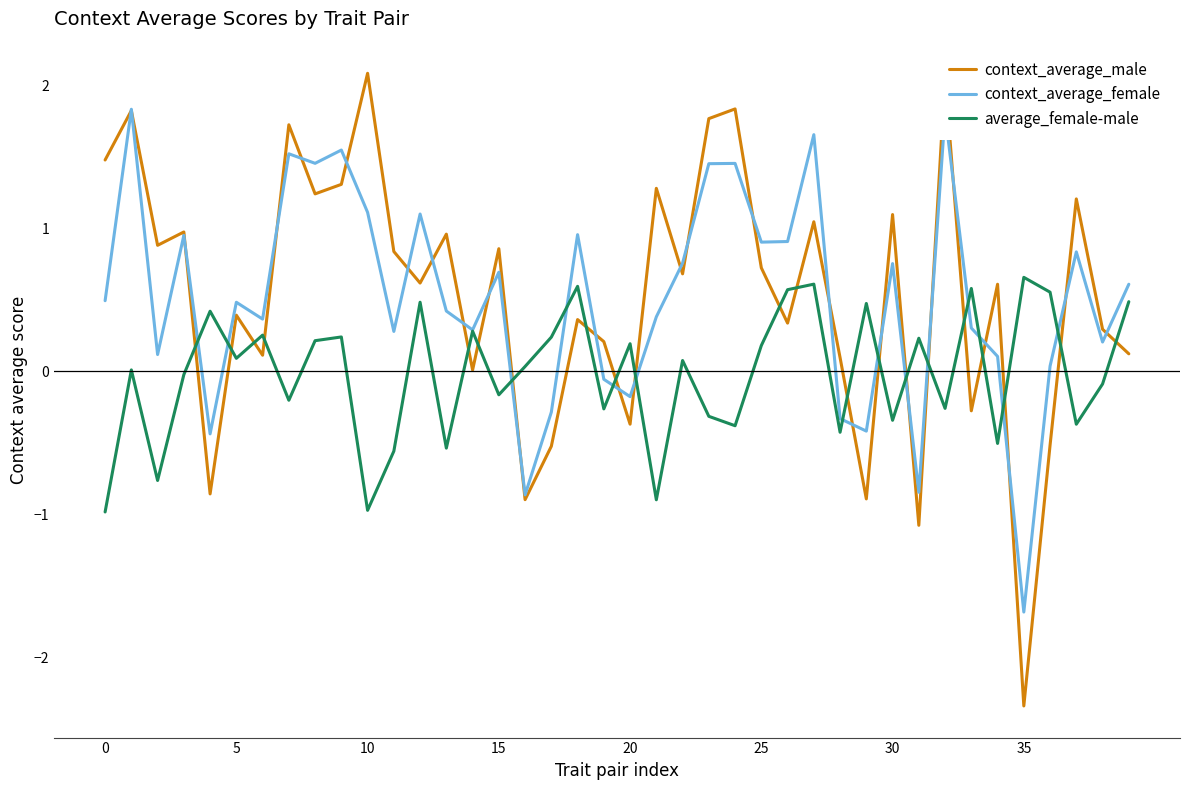

Which series has the widest spread of values?

context_average_male